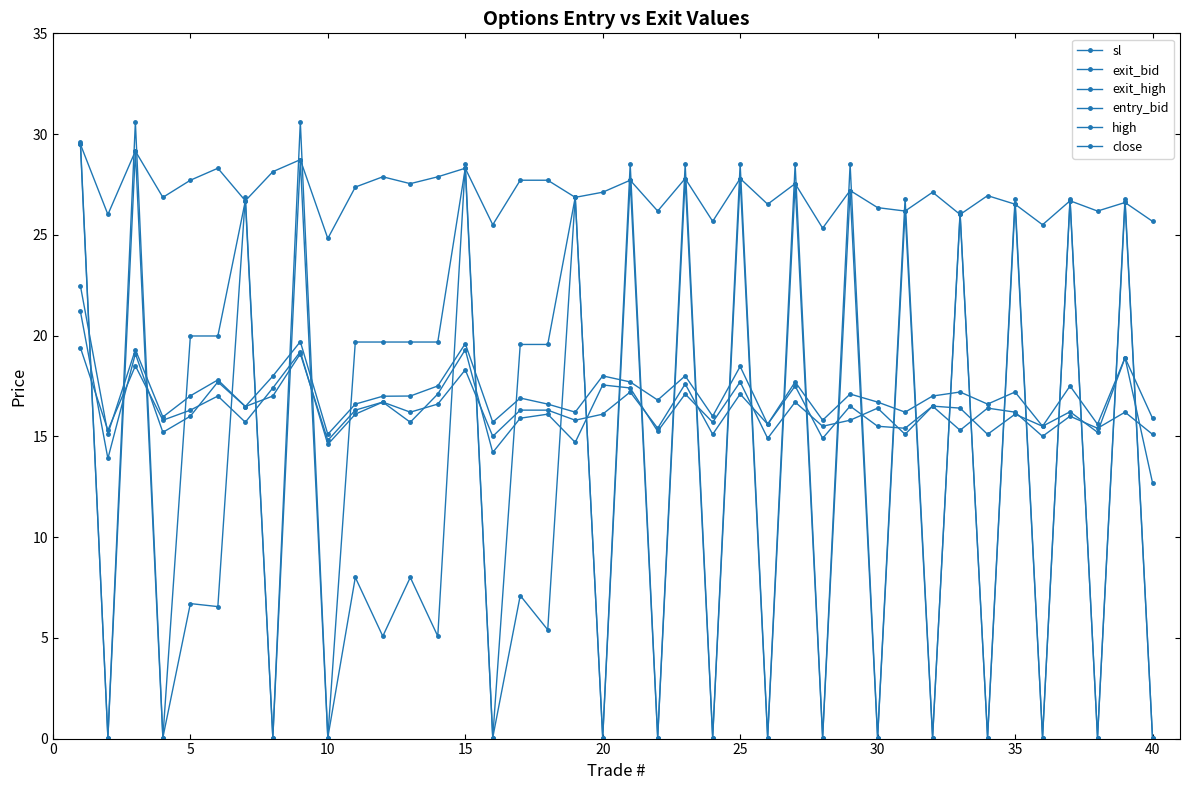

Reading right to left, what are all the values shown in this chart?

sl: 25.7	26.6	26.2	26.7	25.5	26.5	26.9	26.0	27.1	26.2	26.4	27.2	25.3	27.5	26.5	27.8	25.7	27.8	26.2	27.7	27.1	26.9	27.7	27.7	25.5	28.3	27.9	27.5	27.9	27.4	24.8	28.7	28.1	26.7	28.3	27.7	26.9	29.2	26.0	29.5
exit_bid: 0.1	26.6	0.1	26.7	0.1	26.5	0.1	26.0	0.1	26.2	0.1	27.2	0.1	27.5	0.1	27.8	0.1	27.8	0.1	27.7	0.1	26.9	19.6	19.6	0.1	28.3	19.7	19.7	19.7	19.7	0.1	28.7	0.1	26.7	20.0	20.0	0.1	29.2	0.1	29.5
exit_high: 0.1	26.8	0.1	26.8	0.1	26.8	0.1	26.1	0.1	26.8	0.1	28.5	0.1	28.5	0.1	28.5	0.1	28.5	0.1	28.5	0.1	26.9	5.4	7.1	0.1	28.5	5.1	8.0	5.1	8.0	0.1	30.6	0.1	26.9	6.5	6.7	0.1	30.6	0.1	29.6
entry_bid: 15.1	16.2	15.4	16.0	15.0	16.2	16.4	15.3	16.5	15.4	15.5	16.5	14.9	17.5	15.6	17.1	15.1	17.6	15.4	17.2	16.1	15.8	16.3	16.3	15.0	18.3	16.6	16.2	16.7	16.1	14.6	19.2	17.4	15.7	17.0	16.3	15.8	18.5	15.3	19.4
high: 15.9	18.9	15.6	17.5	15.5	17.2	16.6	17.2	17.0	16.2	16.7	17.1	15.8	17.7	15.6	18.5	16.0	18.0	16.8	17.7	18.0	16.2	16.6	16.9	15.7	19.6	17.5	17.0	17.0	16.6	15.1	19.7	18.0	16.5	17.8	17.0	16.0	19.3	15.1	22.5
close: 12.7	18.9	15.2	16.2	15.5	16.1	15.1	16.4	16.5	15.1	16.4	15.8	15.5	16.7	14.9	17.7	15.7	17.1	15.2	17.4	17.6	14.7	16.1	15.9	14.2	19.3	17.1	15.7	16.7	16.3	14.8	19.1	17.0	16.5	17.7	16.0	15.2	19.1	13.9	21.2